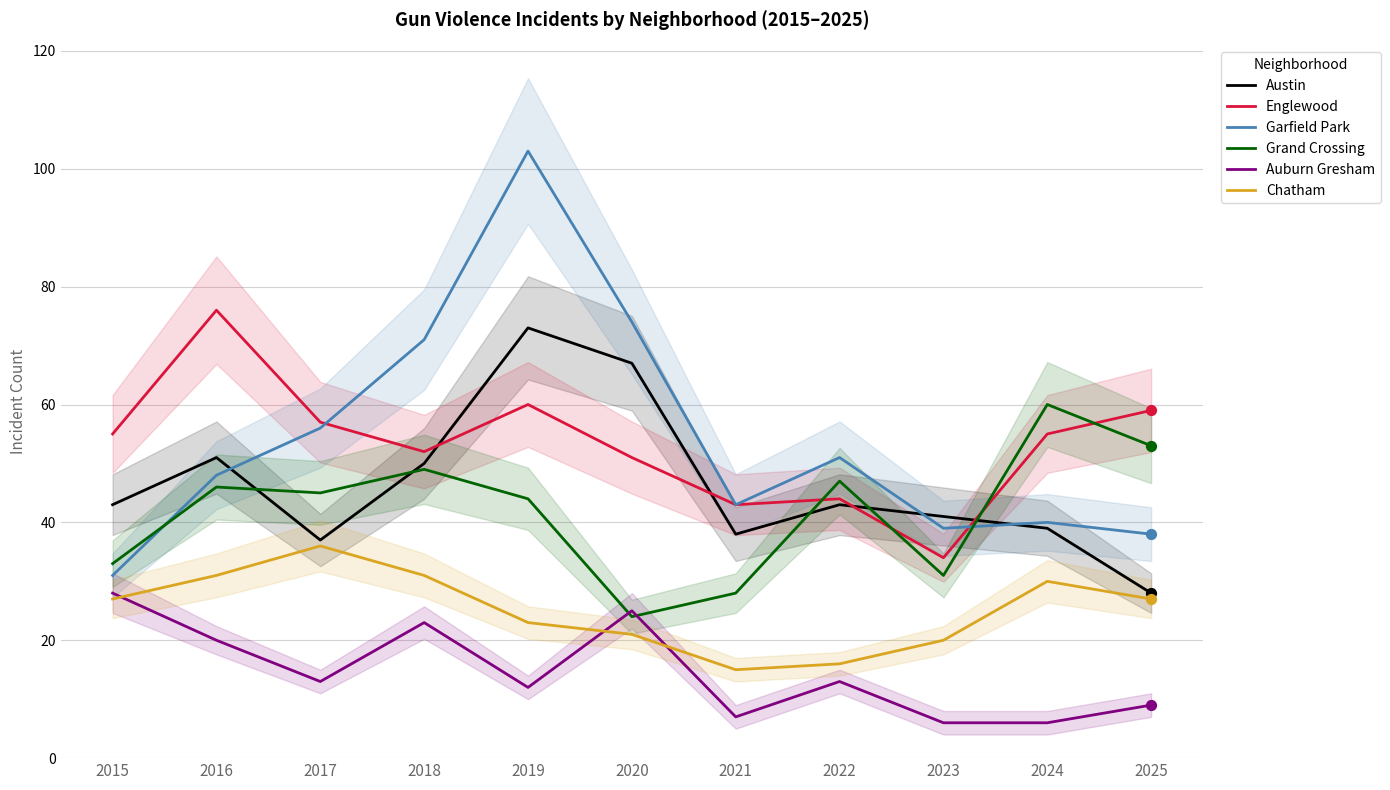

Which series has the largest total across all categories?

Garfield Park